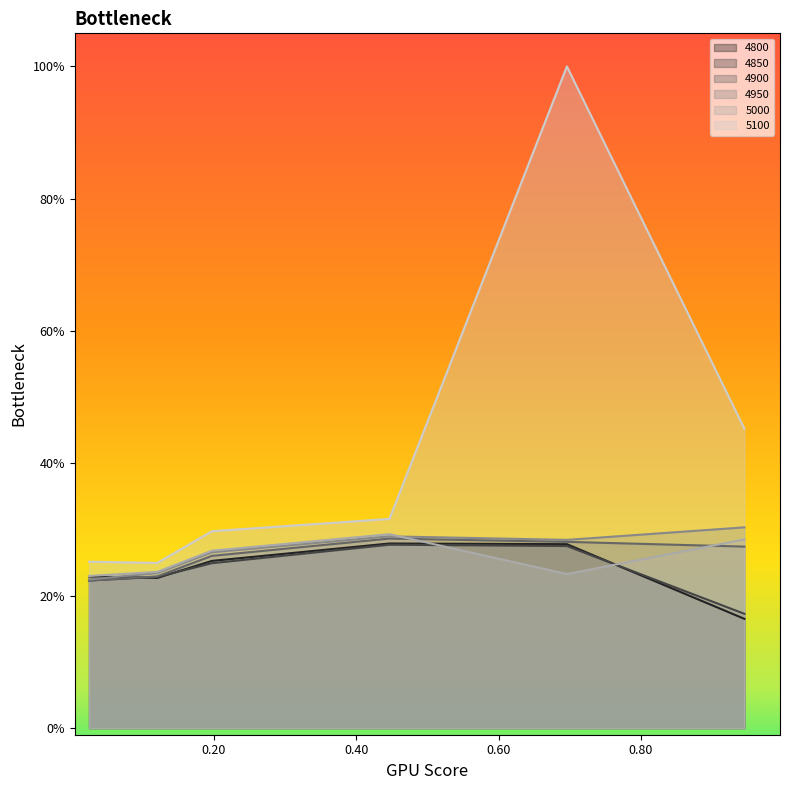

In 4900, how many points are higher than both neighbors (excluding endpoints)?

1